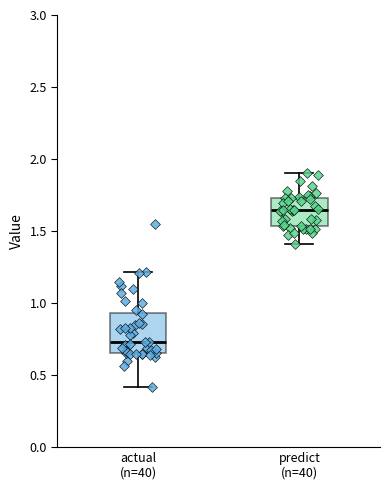

Reading left to right, transcribe this box plot: for each box, give where its median line is, the range the box spans, and where its two whiskers end, as read against the y-axis. The values are not printed on the chart, so give them approximately, as read against the axis.

actual (n=40): median 0.75, box 0.65 to 0.95, whiskers 0.40 to 1.20
predict (n=40): median 1.65, box 1.55 to 1.75, whiskers 1.40 to 1.90